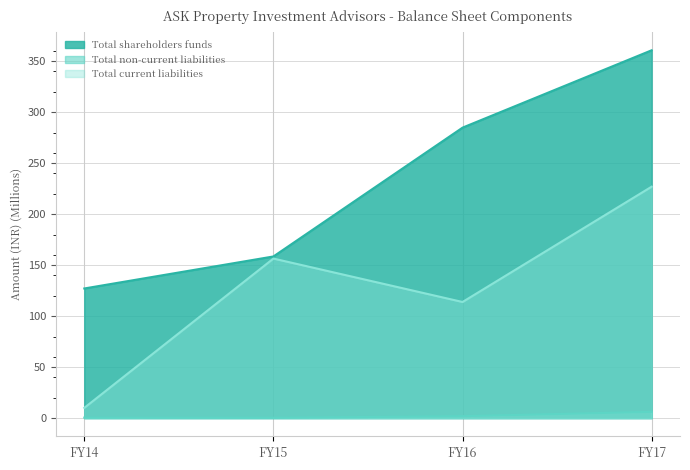

Reading left to right, list all the values displayed in this chart.

Total shareholders funds: 127.1	158.5	284.8	360.6
Total non-current liabilities: 0.5	0.3	1.9	6.2
Total current liabilities: 10.1	156.4	113.8	226.9